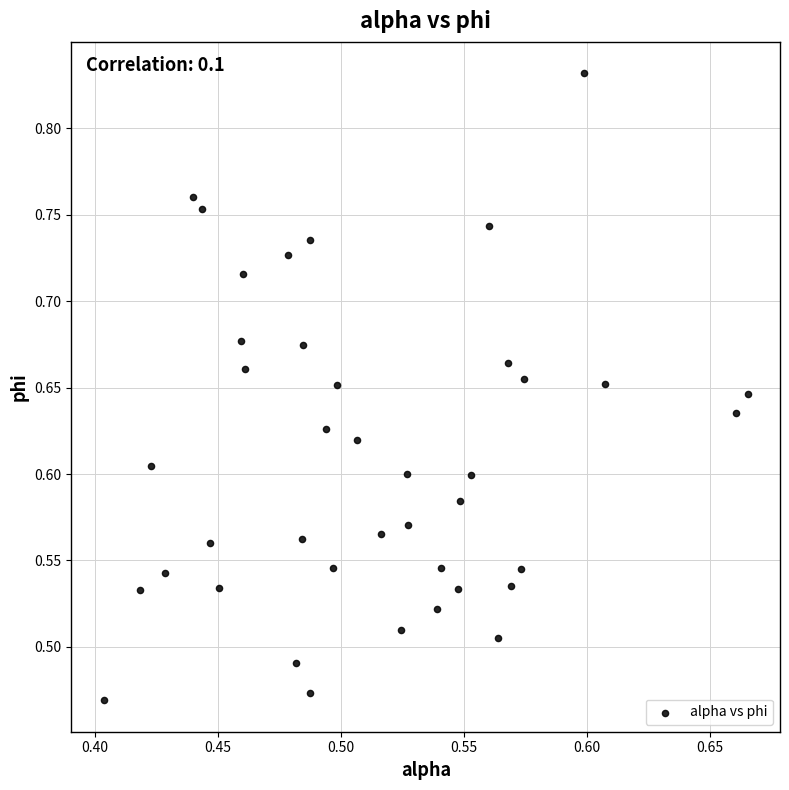

What is the range of X values (max minus min)?

0.3